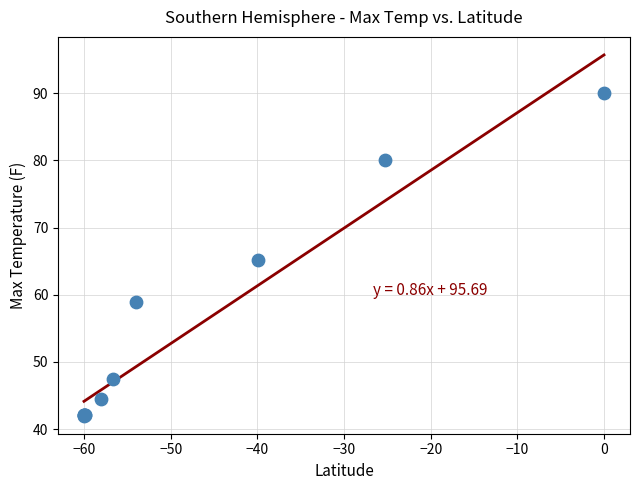

What Y value in the scatter plot is closest to 66?

65.1